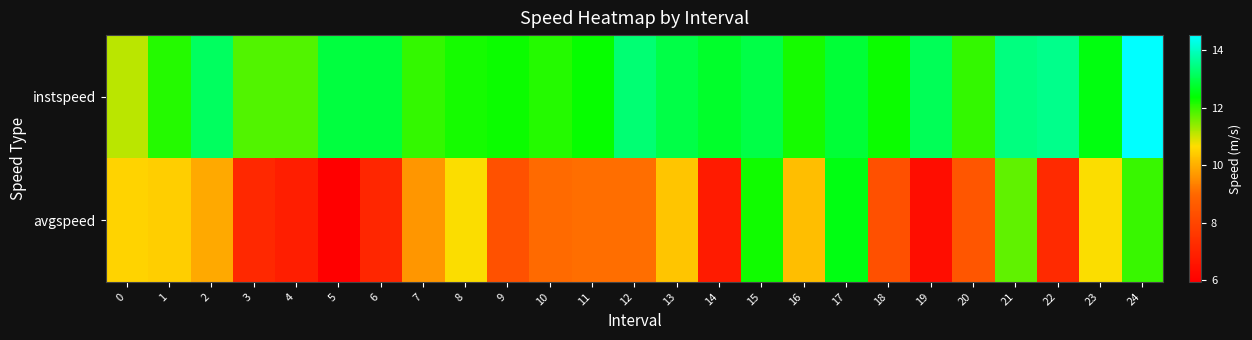

At which category is the sum across all series the highest?

24